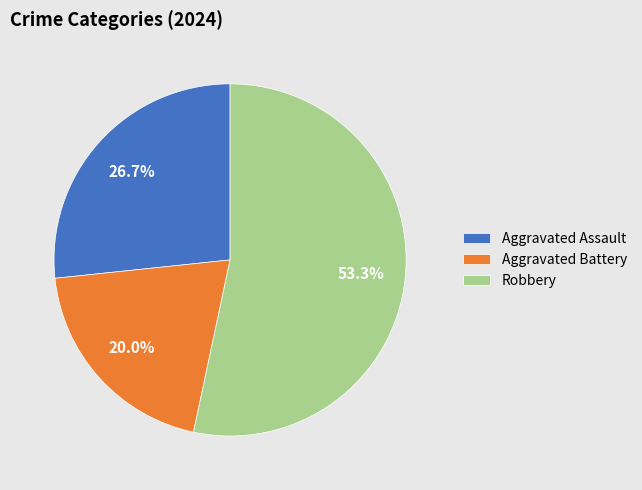

How many slices are in this pie chart?

3